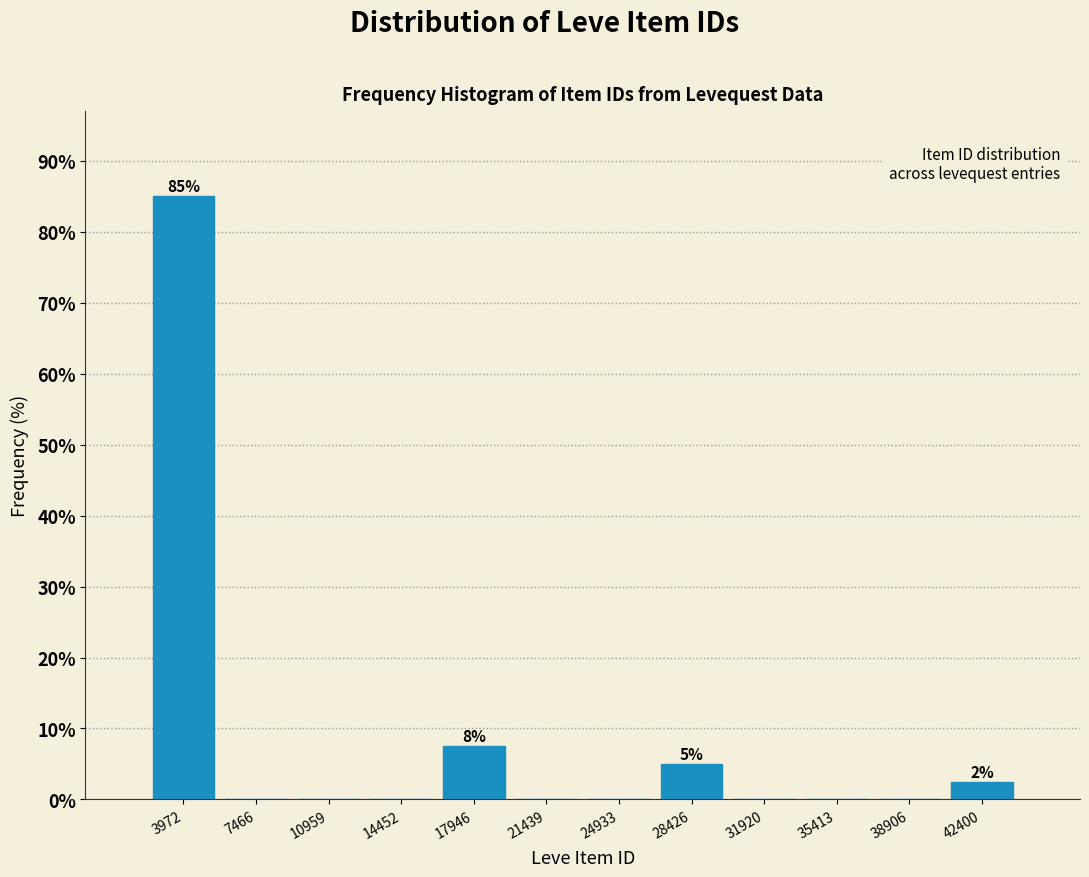

Over which range of the x-axis is the bar tallest?

2000 to 5500